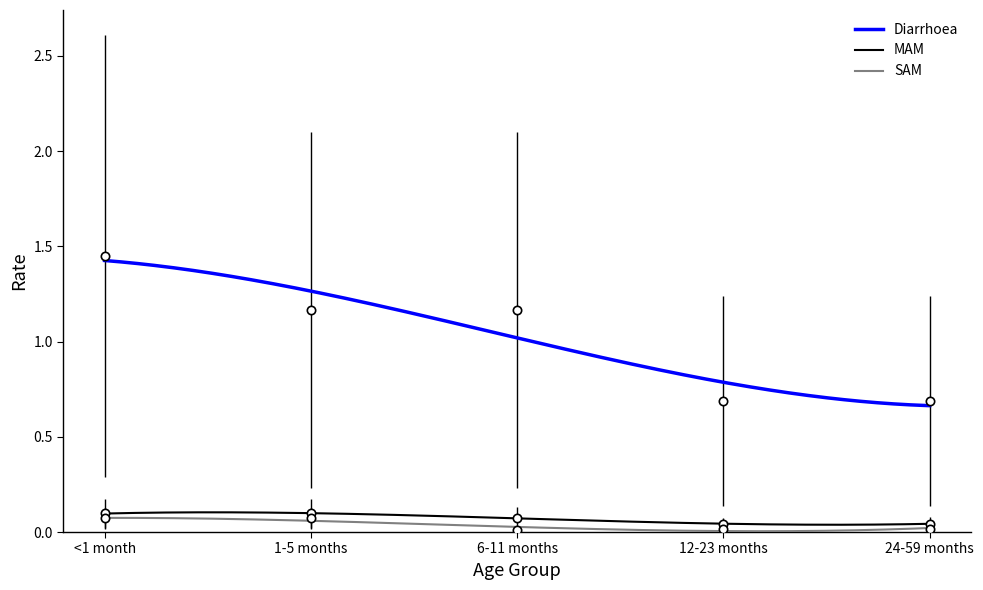

The value of MAM at 1-5 months is 0.2. True or false?

False